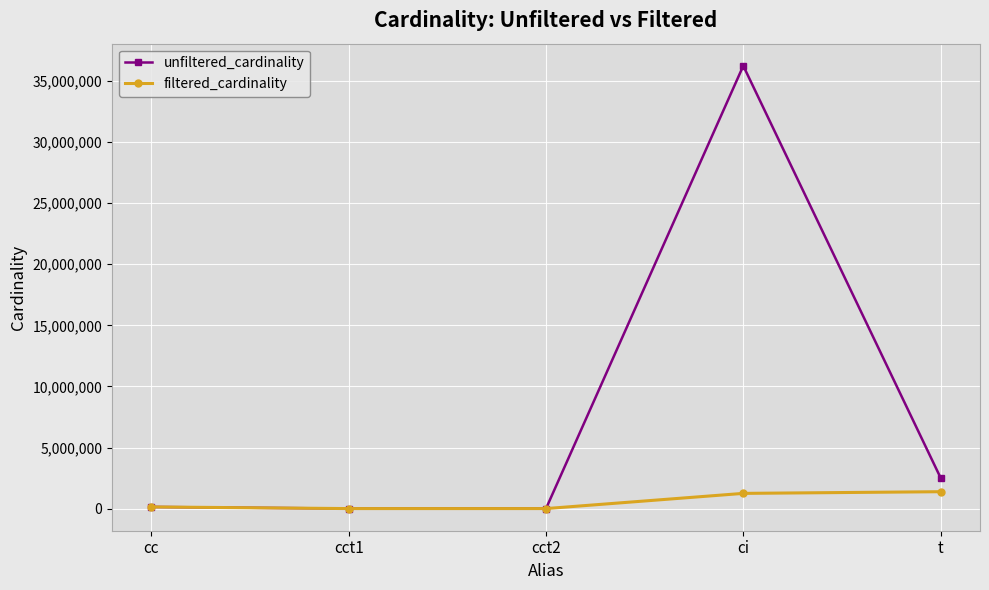

How many lines are shown in the chart?

2